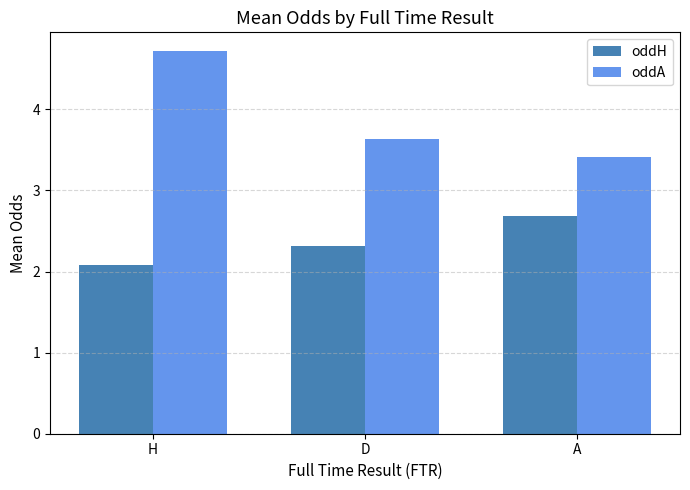

At which label is oddH closest to 2?

H